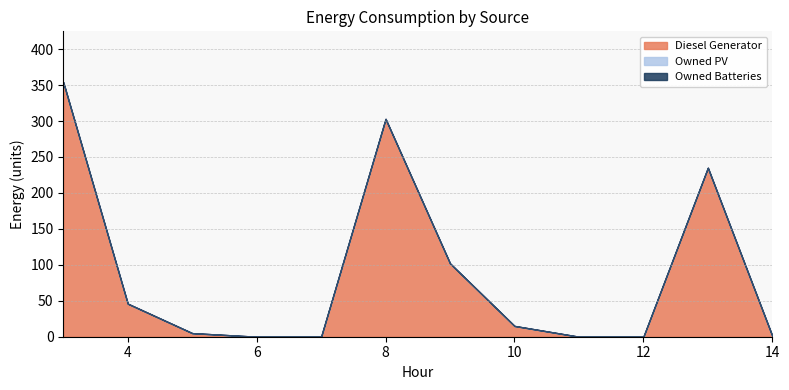

Between 13 and 5, which is larger?

13